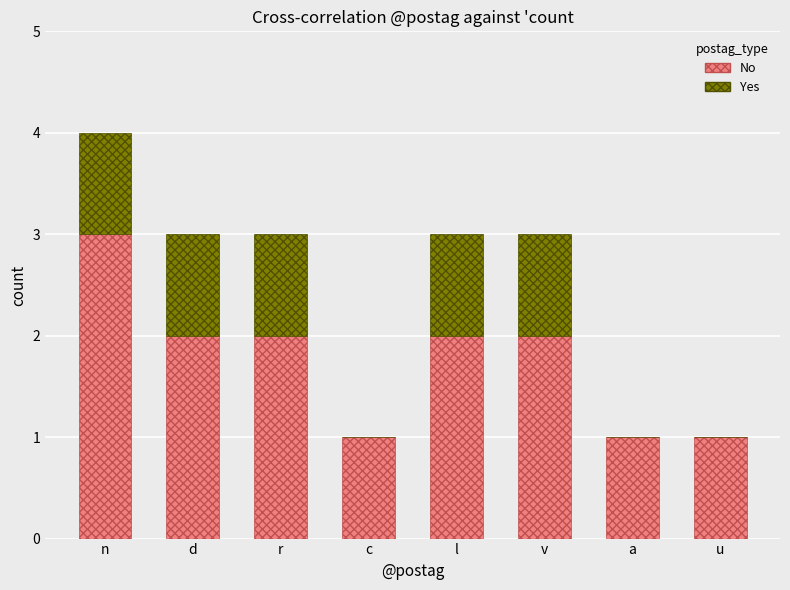

At which category is the sum across all series the highest?

n